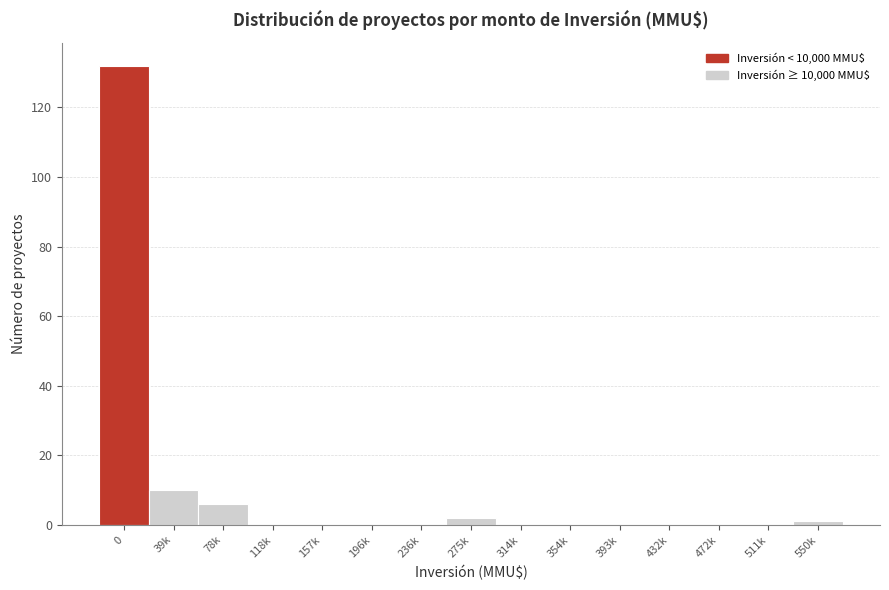

Reading left to right, extract all data points from this chart.

0=132	39k=10	78k=6	118k=0	157k=0	196k=0	236k=0	275k=2	314k=0	354k=0	393k=0	432k=0	472k=0	511k=0	550k=1